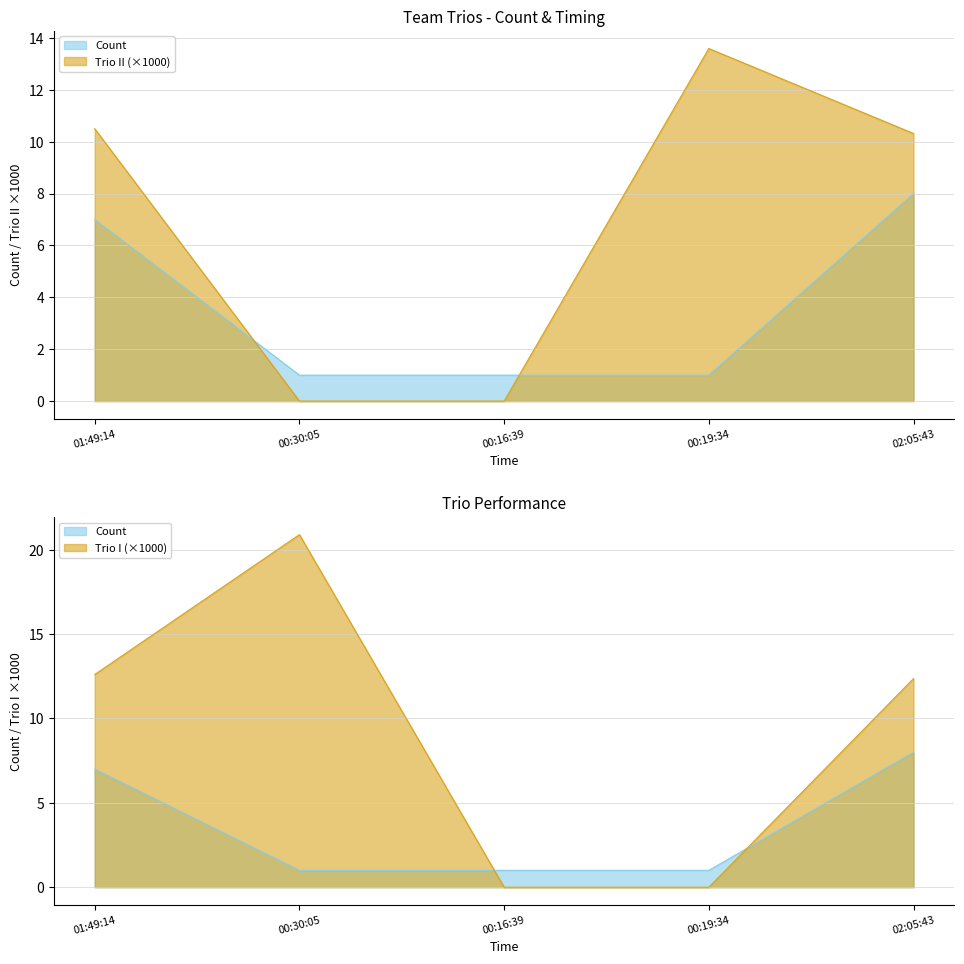

Does the chart display data point markers on the line(s)?

No